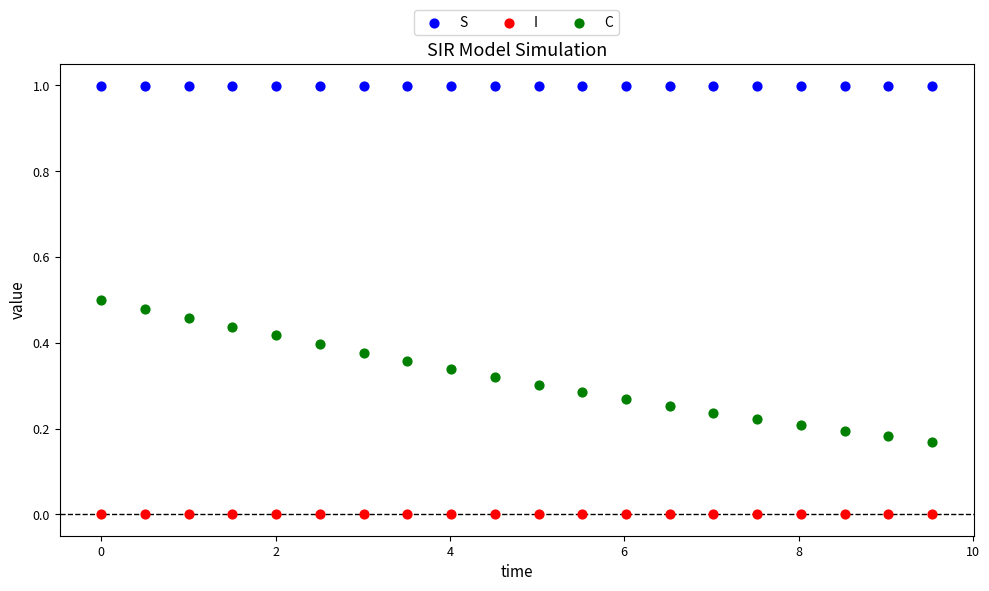

Which series contains the highest Y value?

S